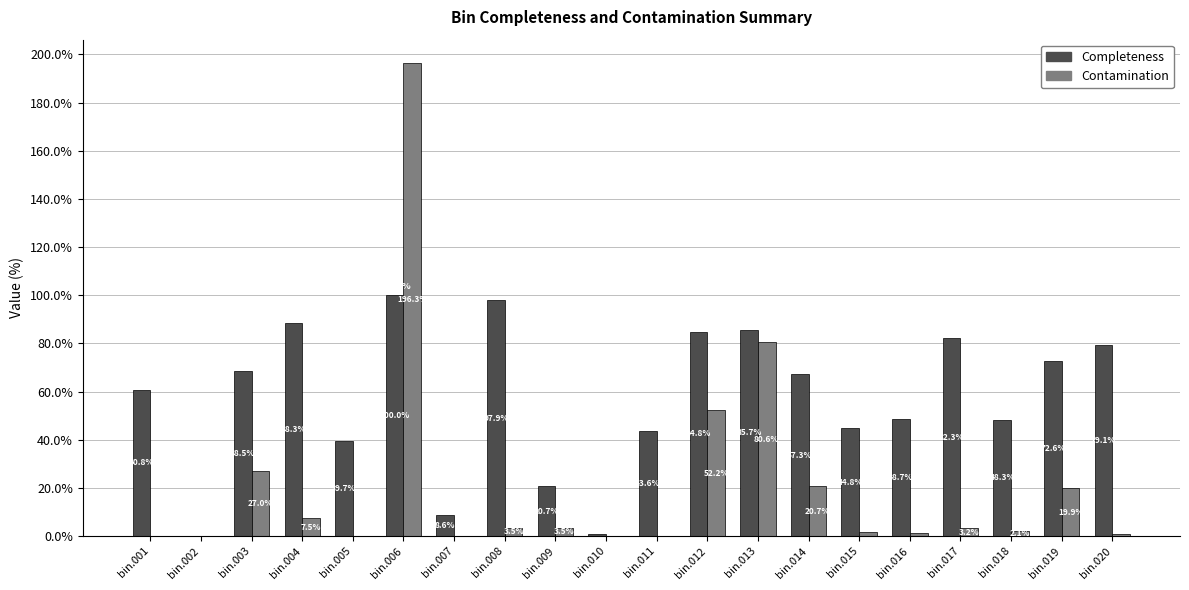

What is the total value across all series at bin.007?

8.6